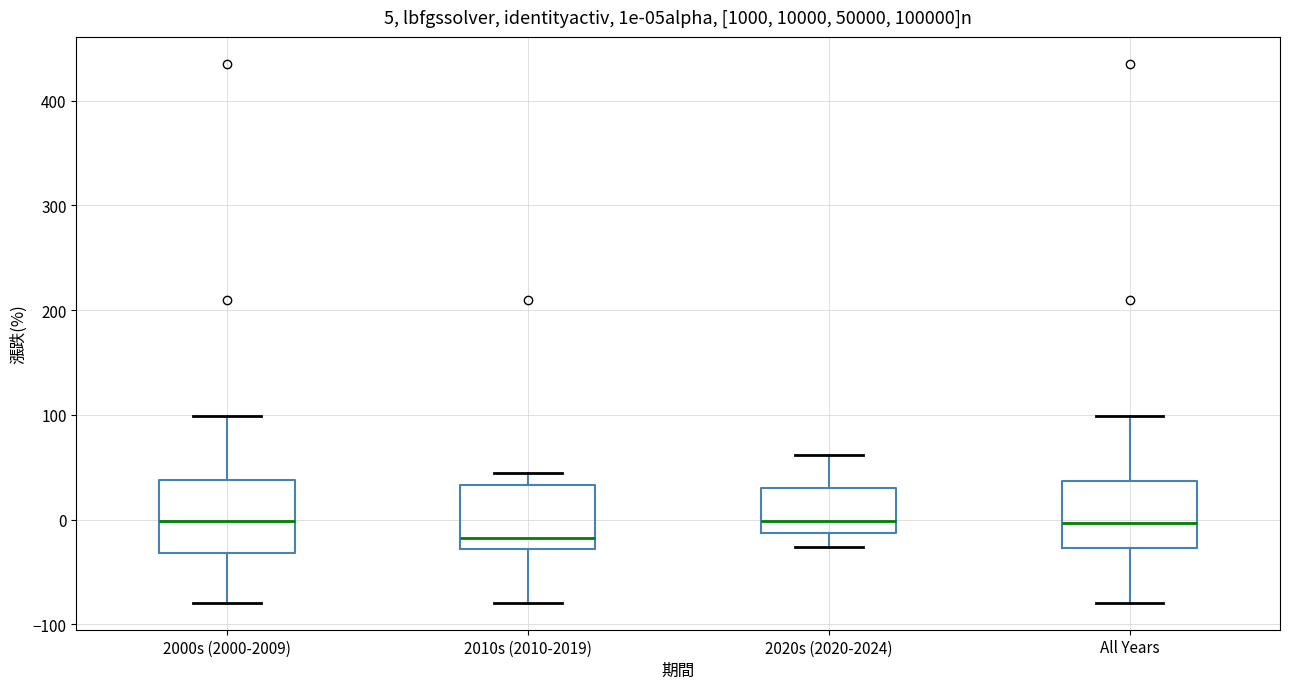

Which box's median line is the lowest?

2010s (2010-2019)